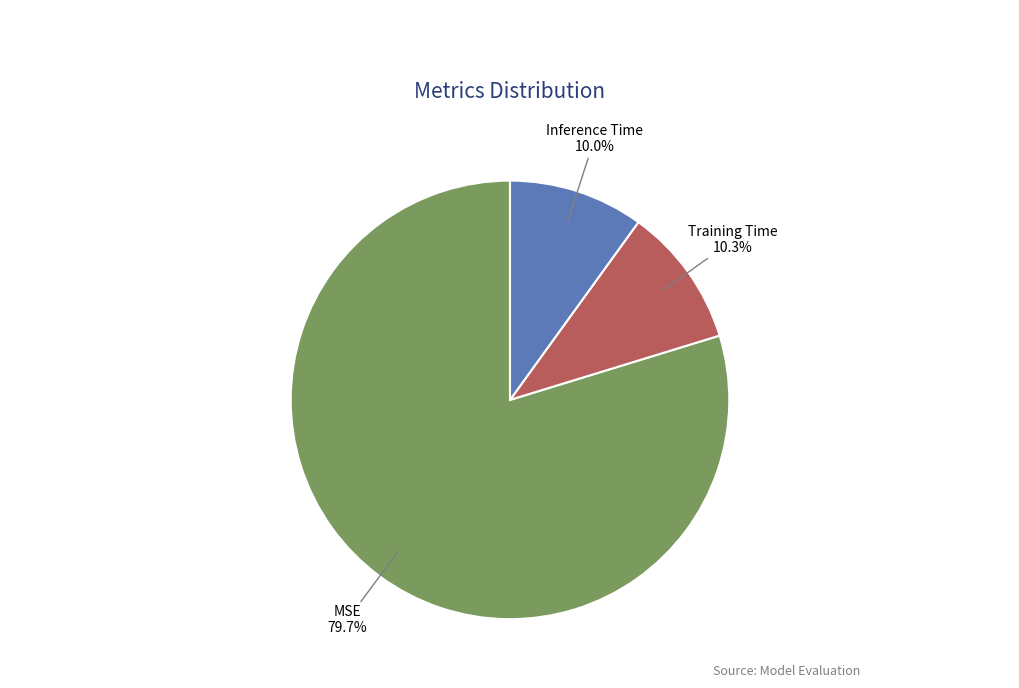

Do MSE and Training Time together represent more than half of the pie?

Yes